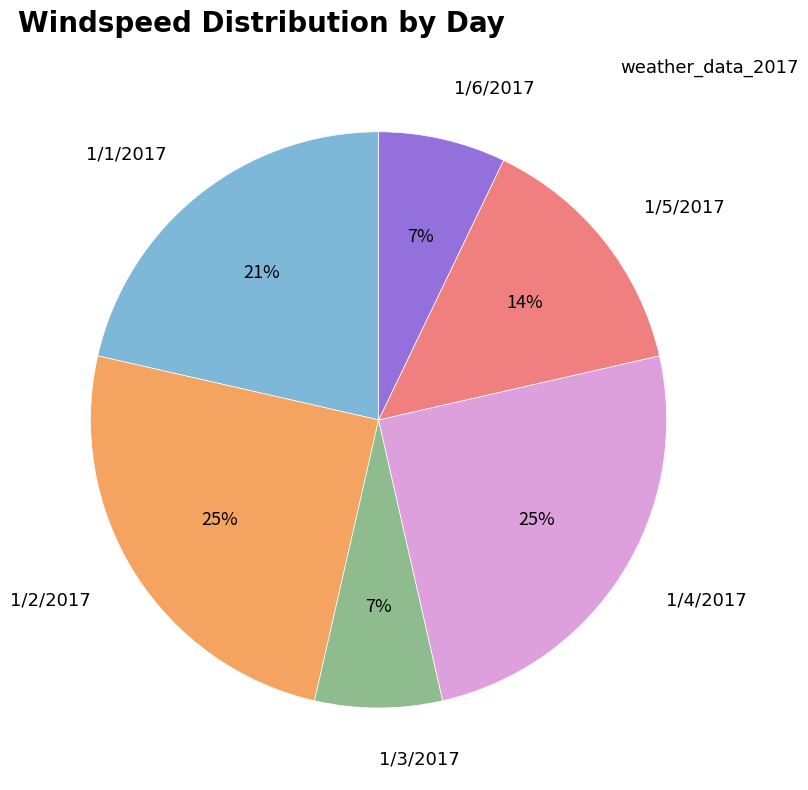

Is there any slice that represents more than half of the pie?

No